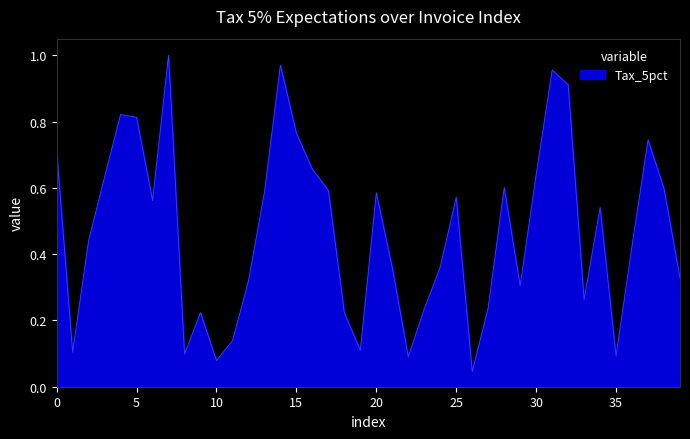

The chart shows a value of 1.4 at 5. True or false?

False